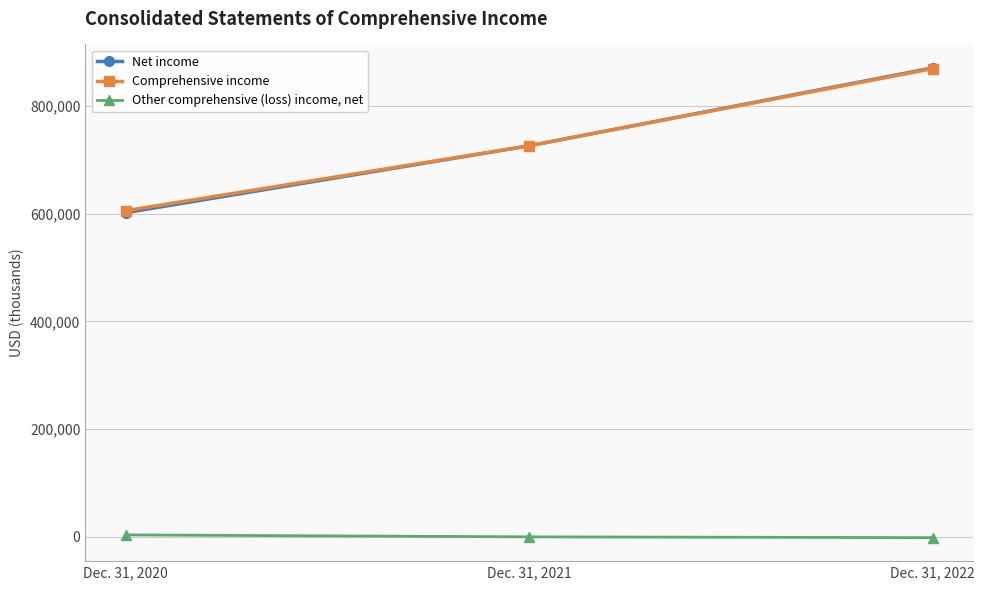

Which series changed the most between Dec. 31, 2020 and Dec. 31, 2021?

Net income